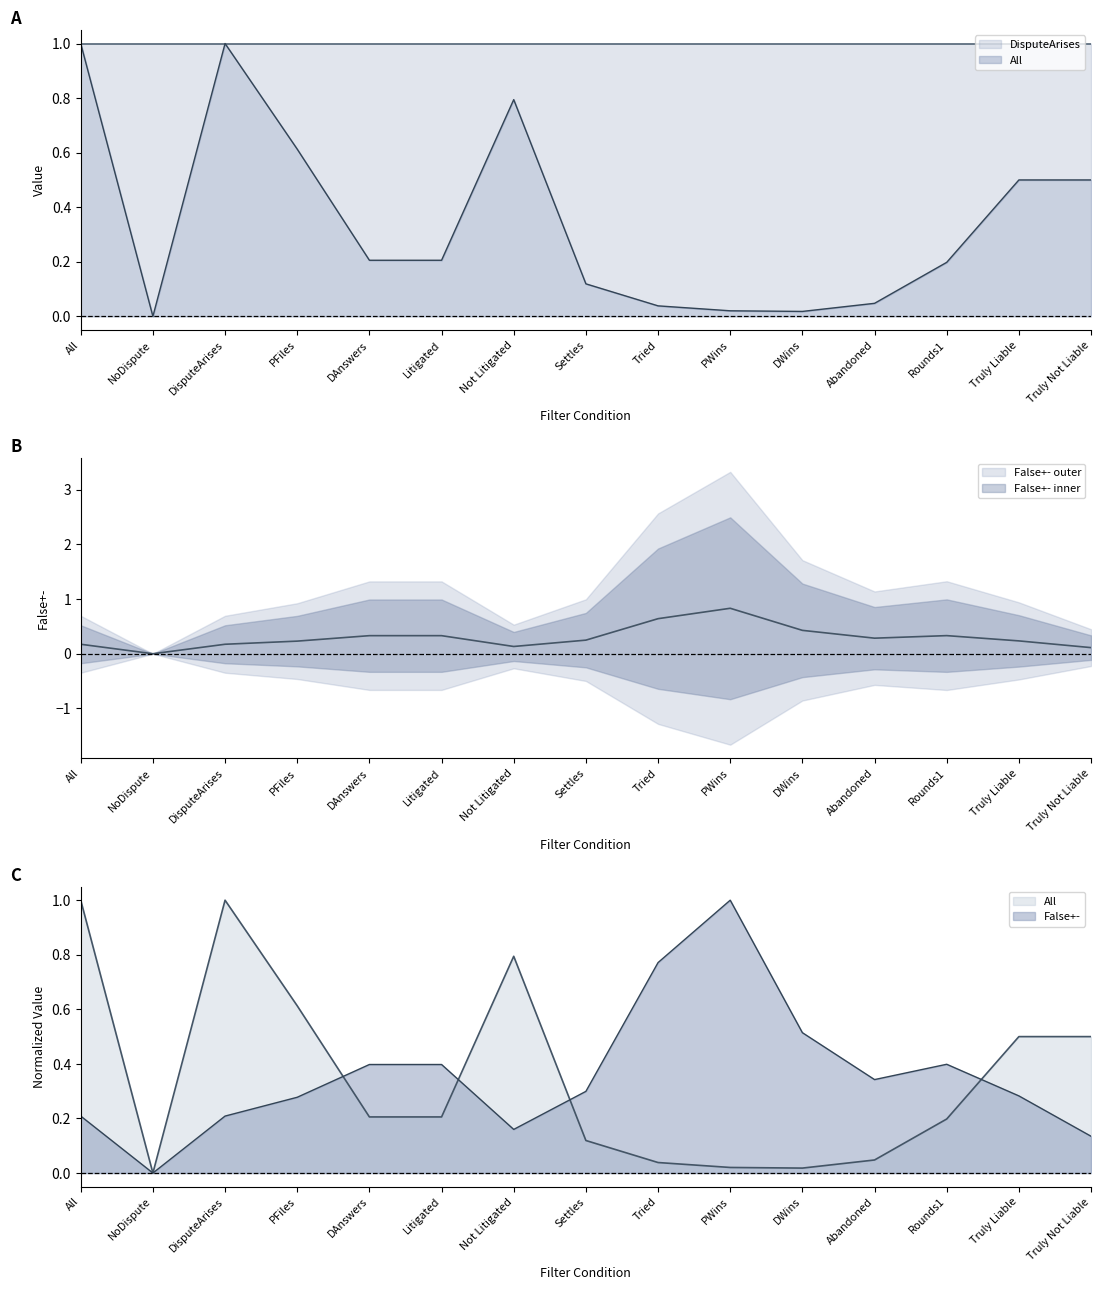

Rank the series at NoDispute from highest to lowest value.

All, False+-